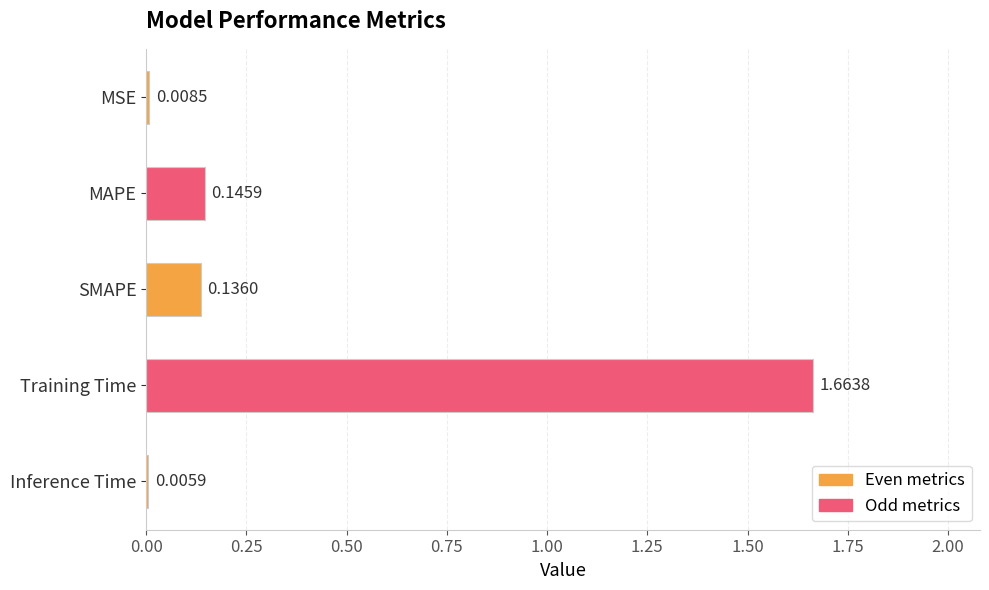

What is the sum of all values?

2.0